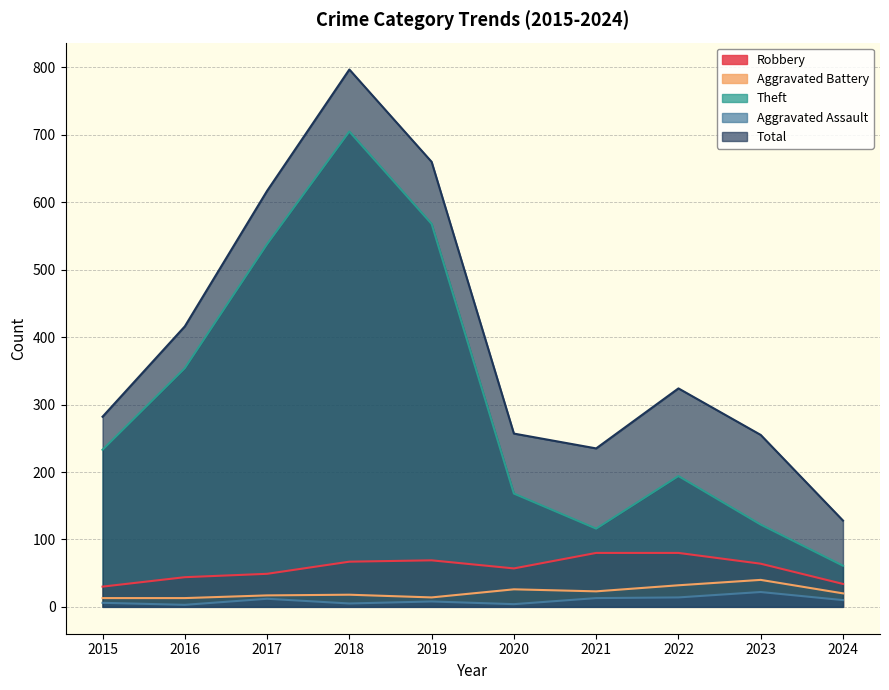

Count the number of data series in this chart.

5